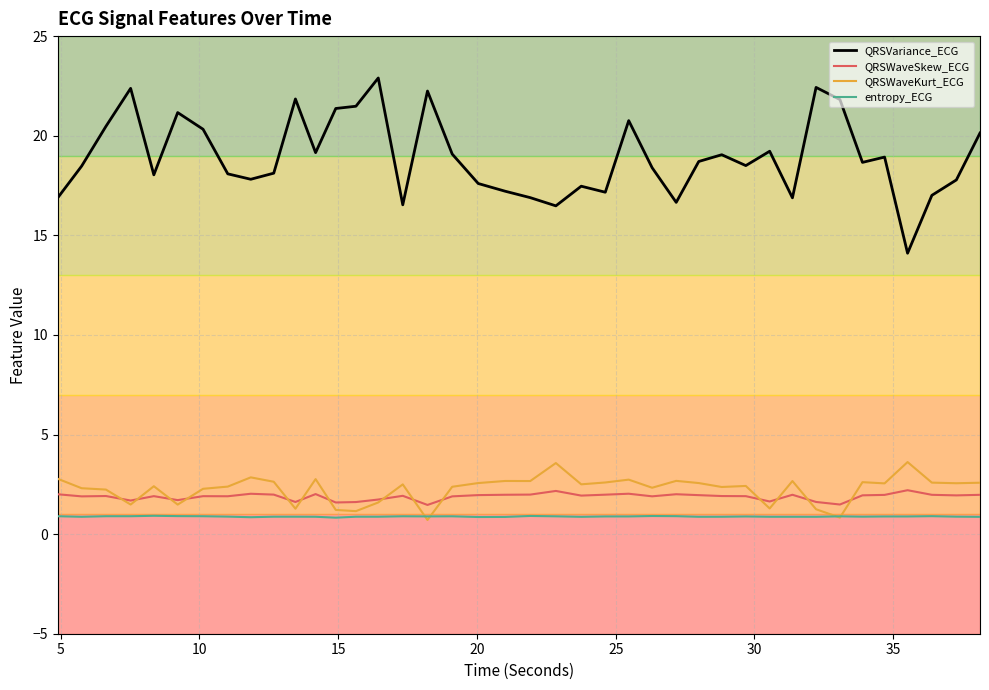

What is the minimum value shown in the chart?

0.7